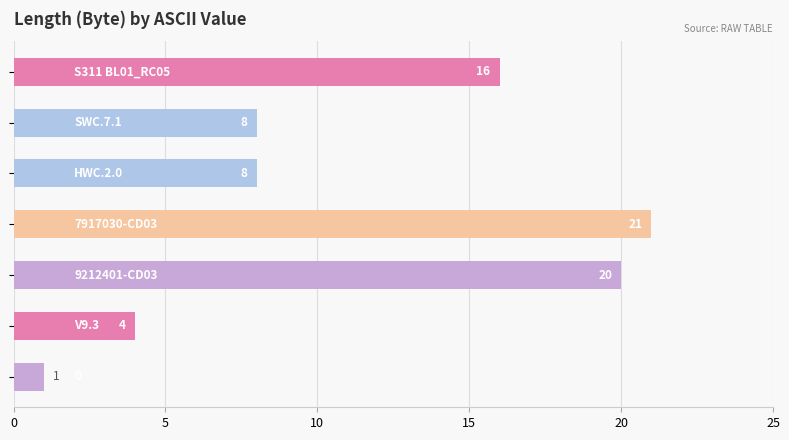

What is the sum of all values?

78